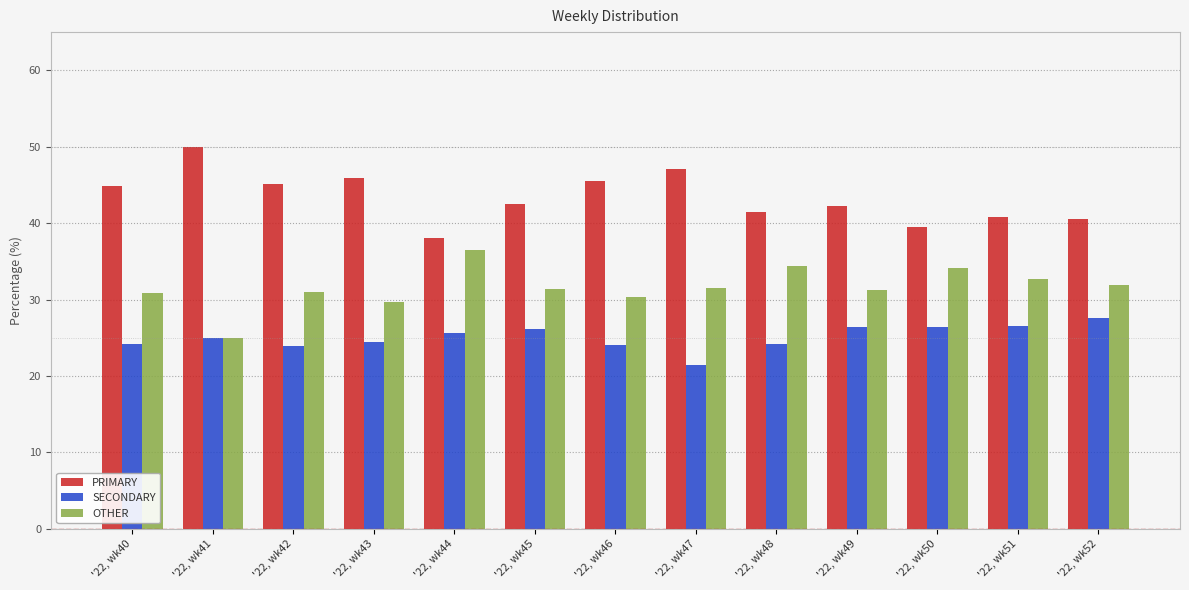

The SECONDARY series shows 25.0 at '22, wk41. True or false?

True